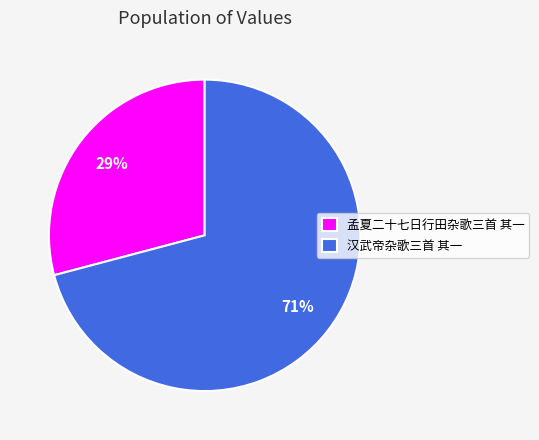

To the nearest percent, what is the combined percentage of 孟夏二十七日行田杂歌三首 其一 and 汉武帝杂歌三首 其一?

100%